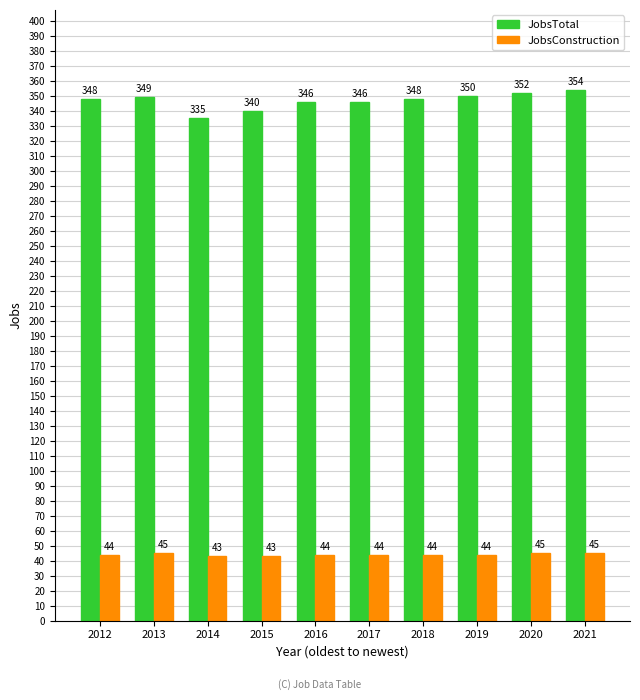

What is the value of the JobsTotal bar at the 7th from the left?

348